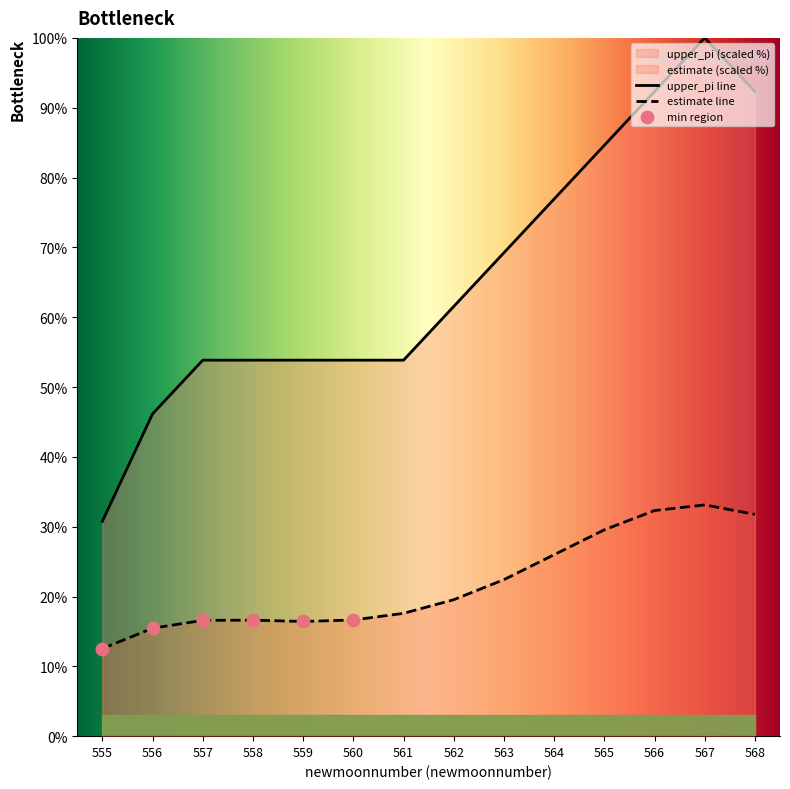

Which series contains the lowest Y value?

estimate